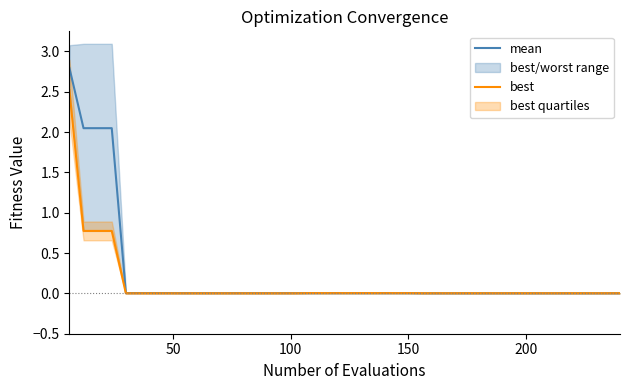

Which series has the largest range (max minus min)?

mean